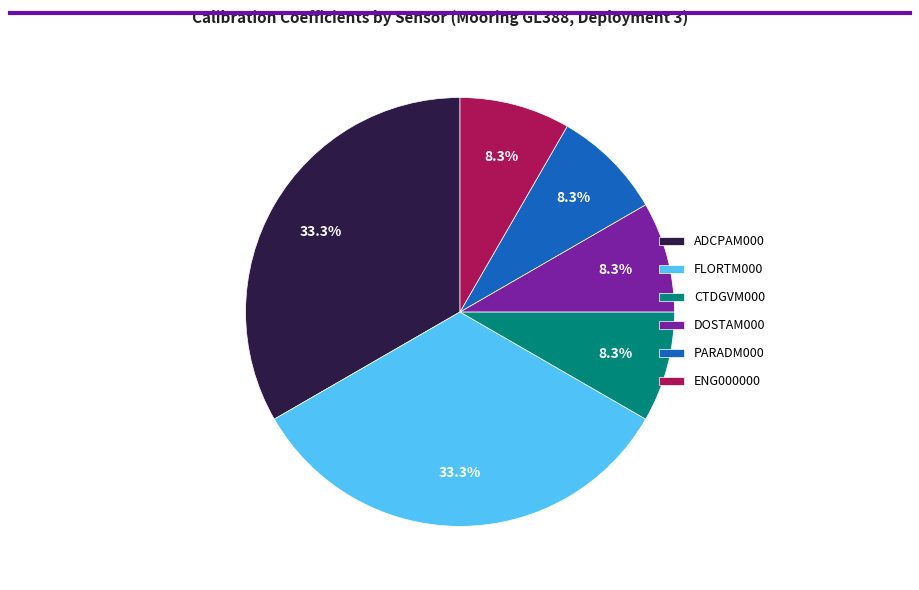

Is ENG000000 the majority of the pie?

No